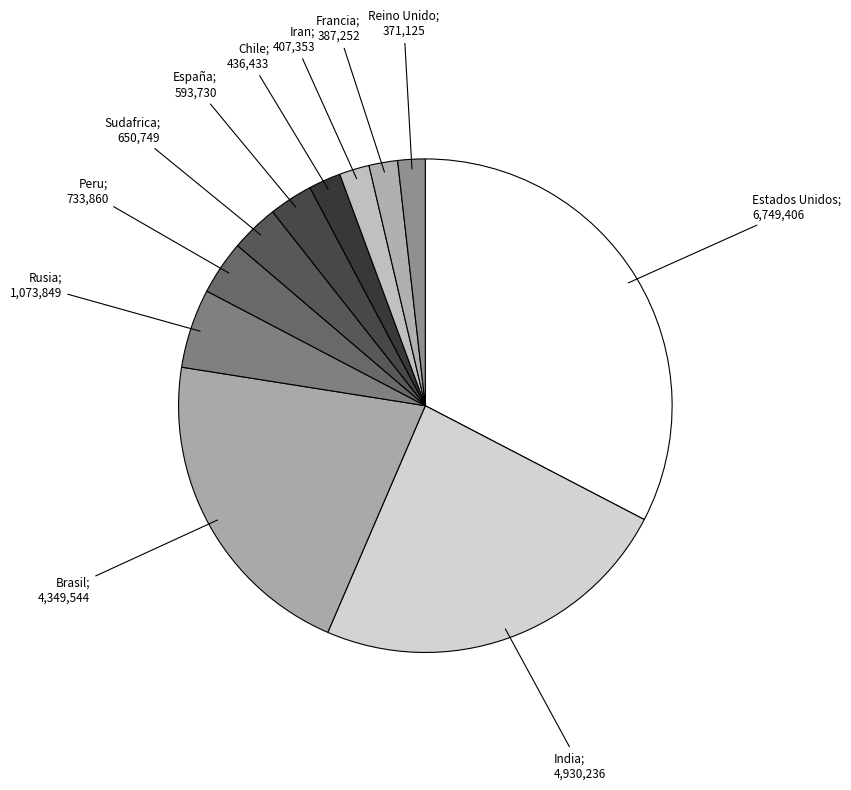

How many segments does this pie chart have?

11